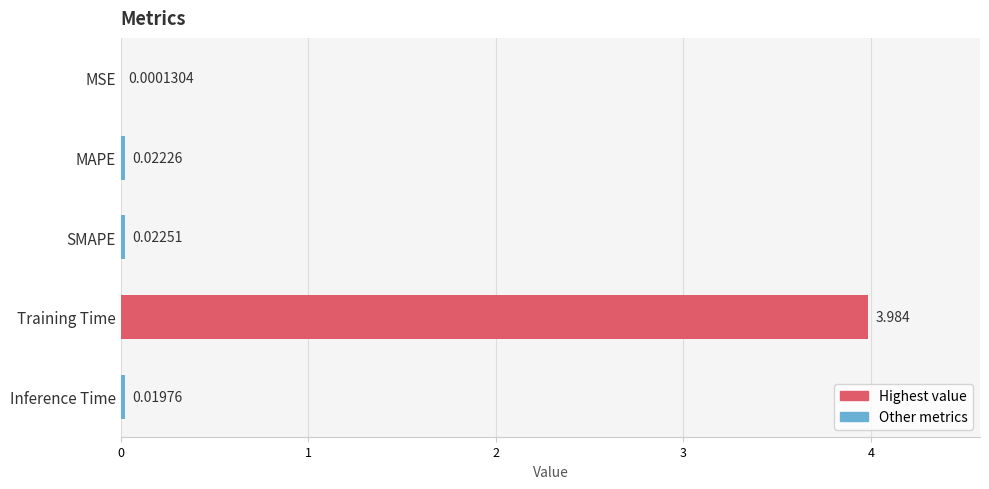

How many series are shown in this chart?

1